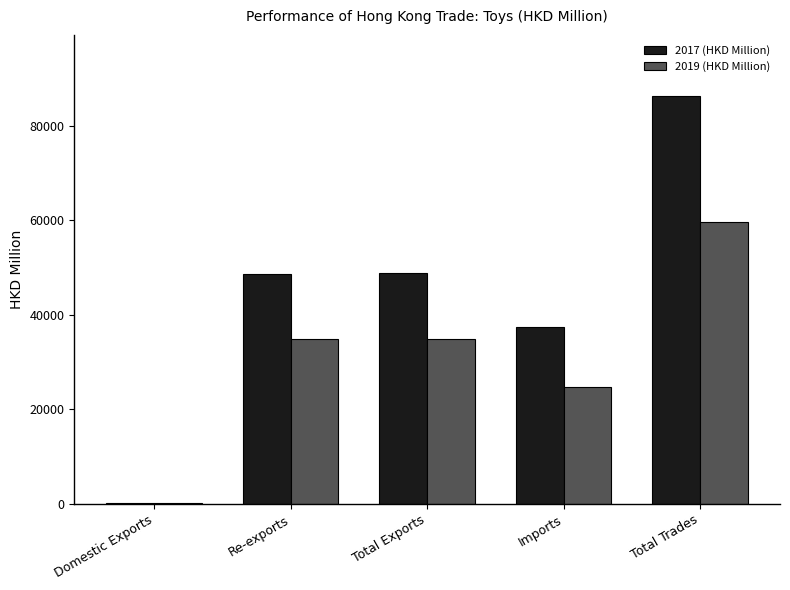

Which series has the largest total across all categories?

2017 (HKD Million)